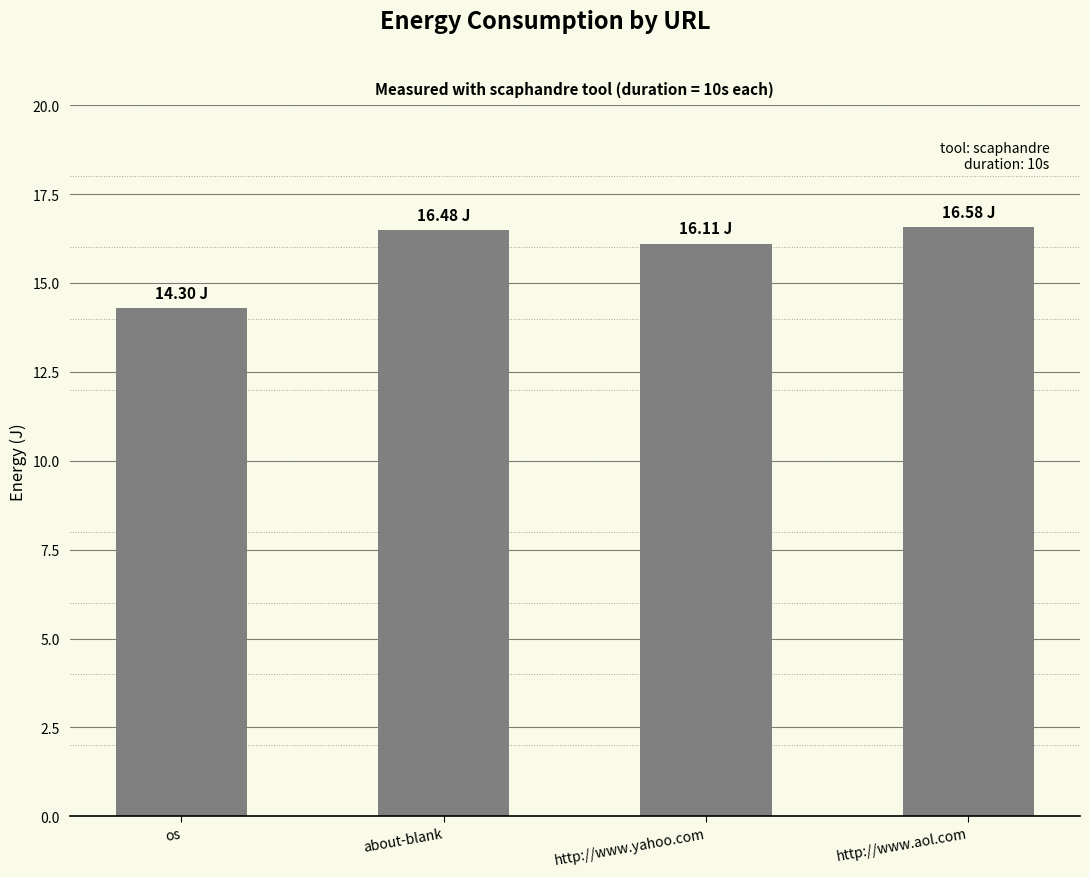

At which label is the value closest to 15?

os